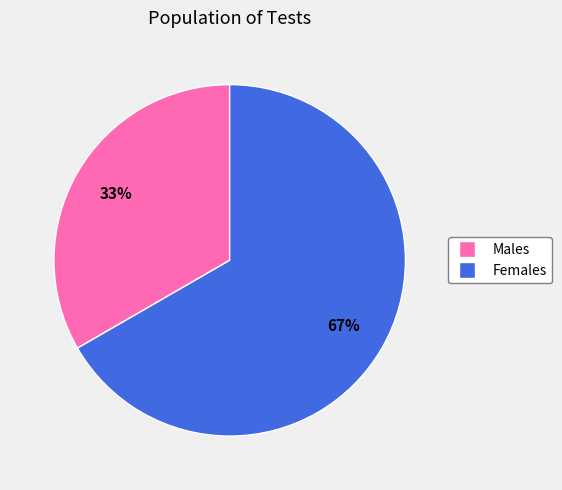

To the nearest percent, what is the average slice percentage?

50%